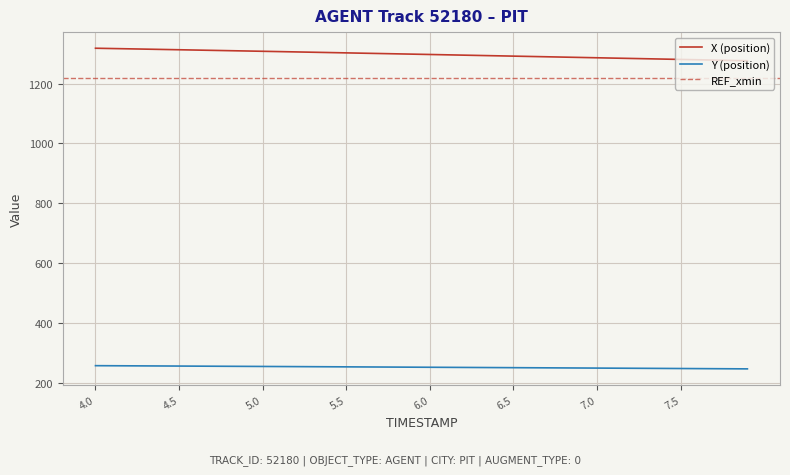

What is the lowest value of the Y (position) series?

246.1